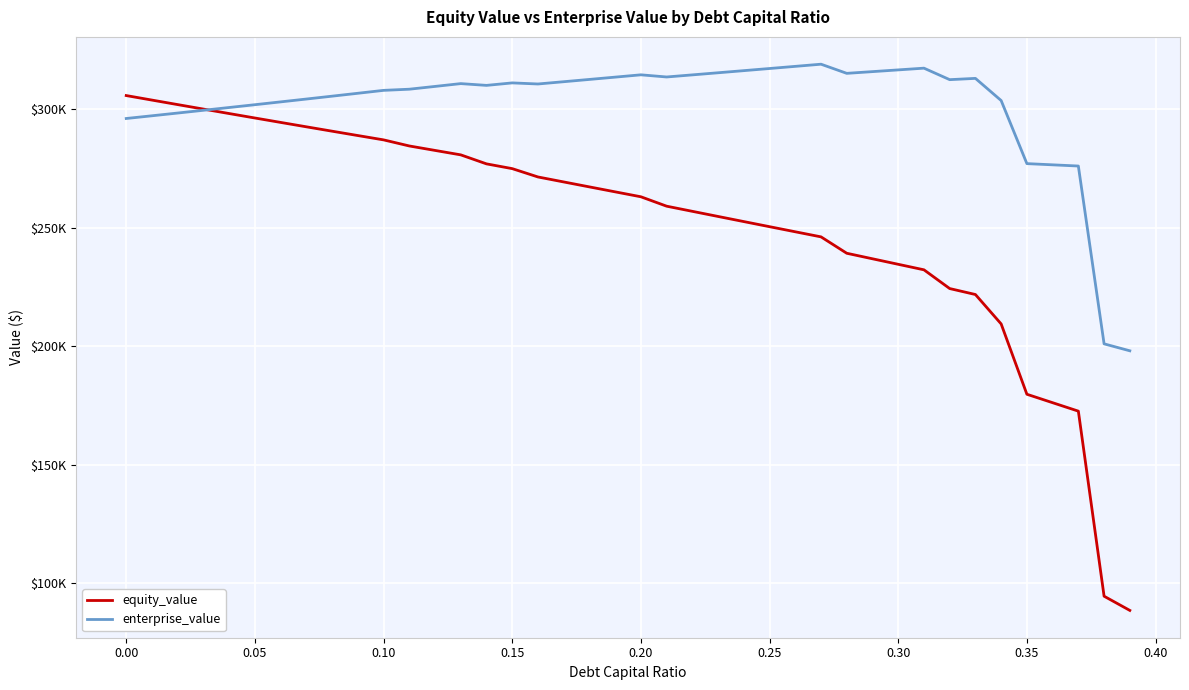

List the series in order of their peak value, lowest first.

equity_value, enterprise_value